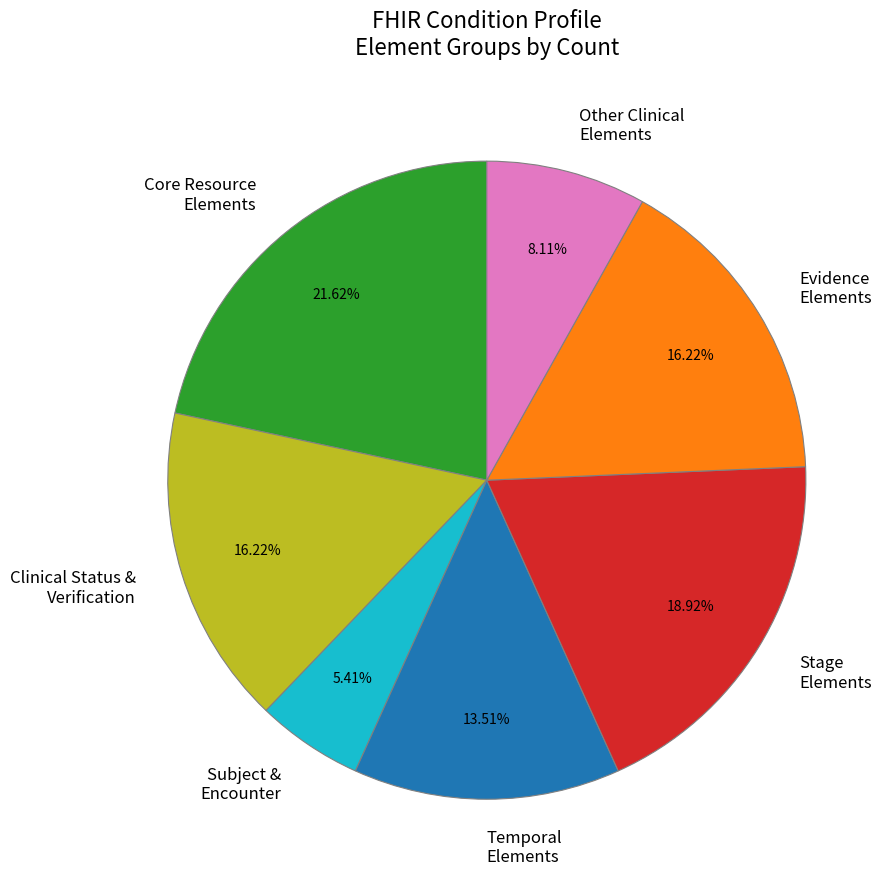

Do Stage Elements and Clinical Status & Verification together represent more than half of the pie?

No